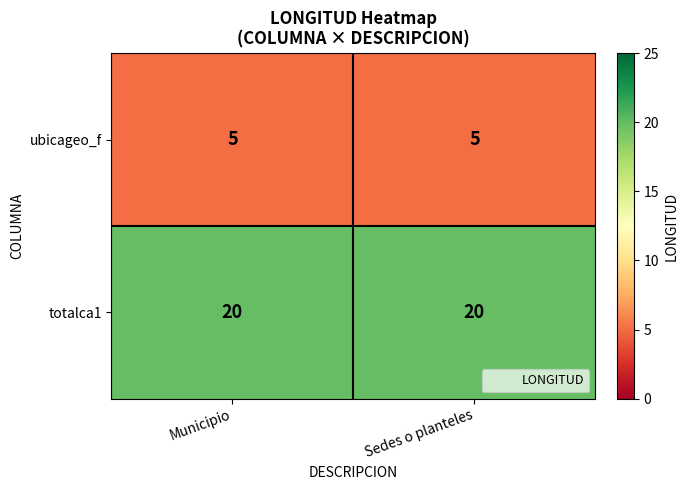

What is the spread (max minus min) of values at Sedes o planteles?

15